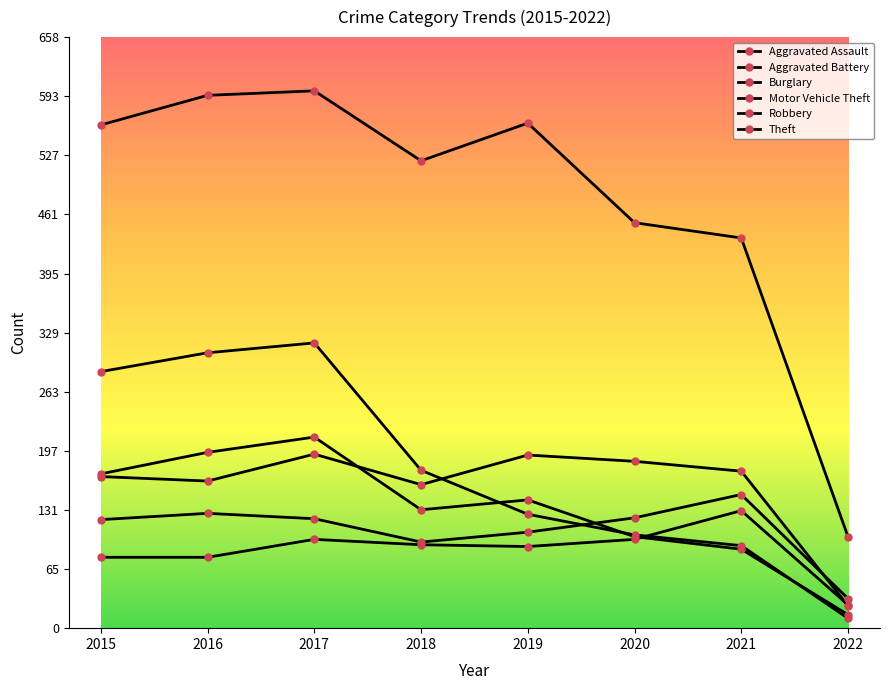

At which category does the chart reach its peak across all series?

2017